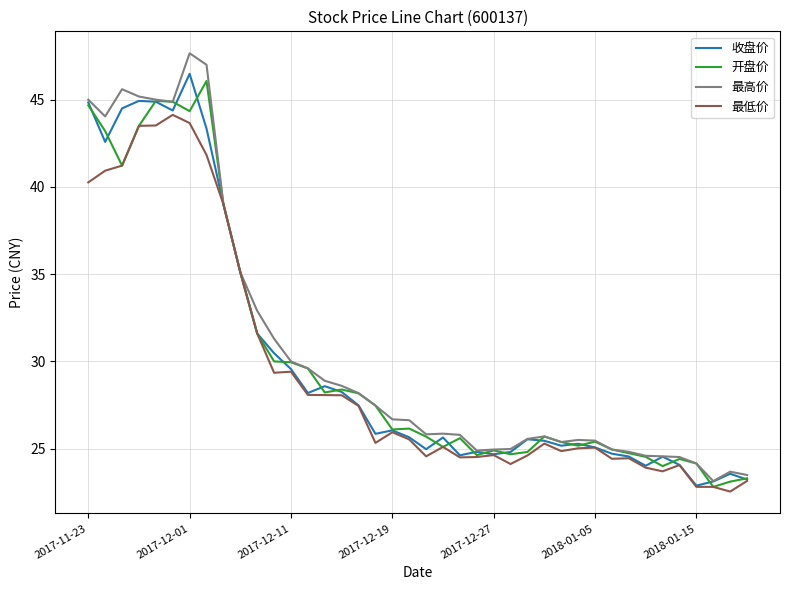

Which series has the largest range (max minus min)?

最高价